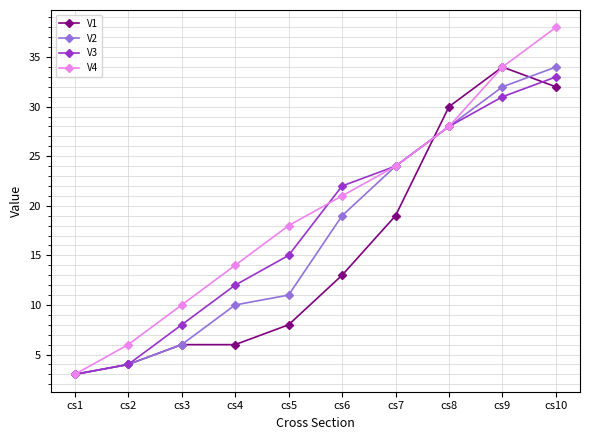

Which series has the largest total across all categories?

V4